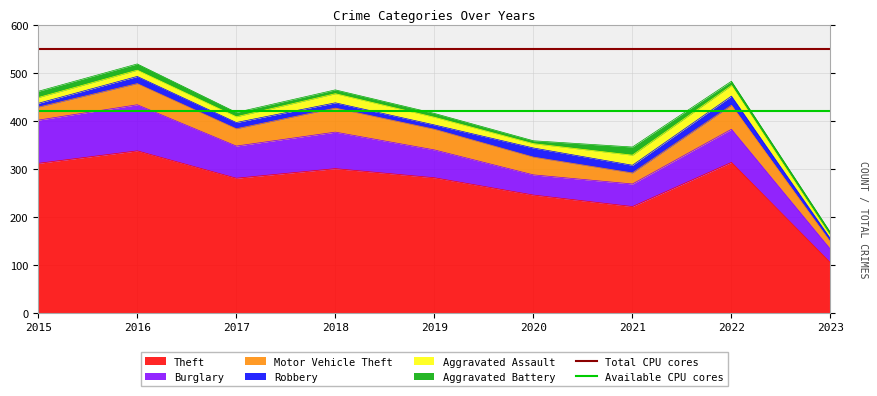

What is the approximate value of Total CPU cores at 2015?

550